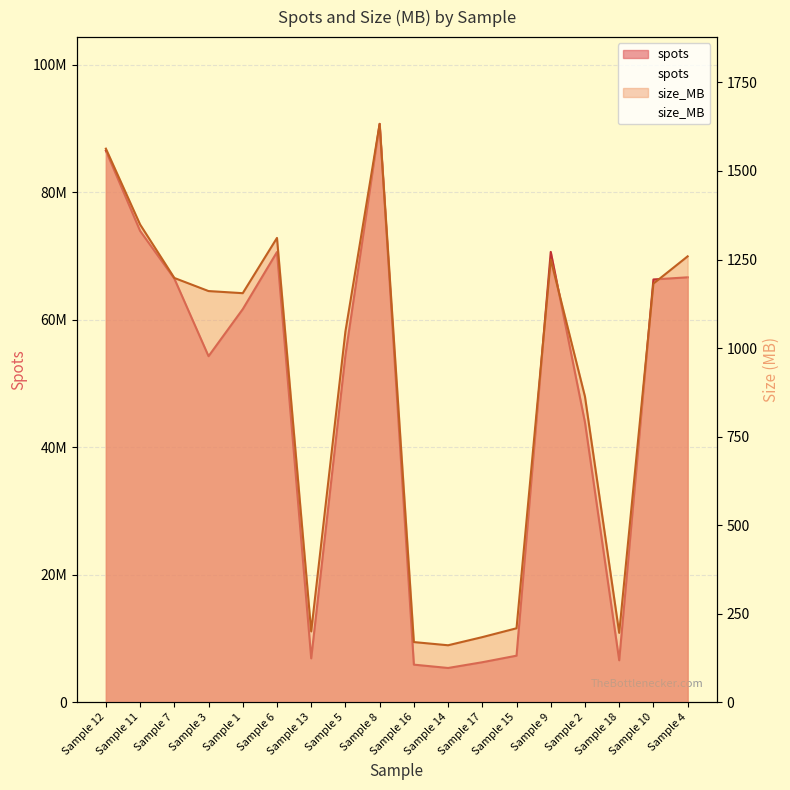

How many data points in size_MB are less than 1161?

9